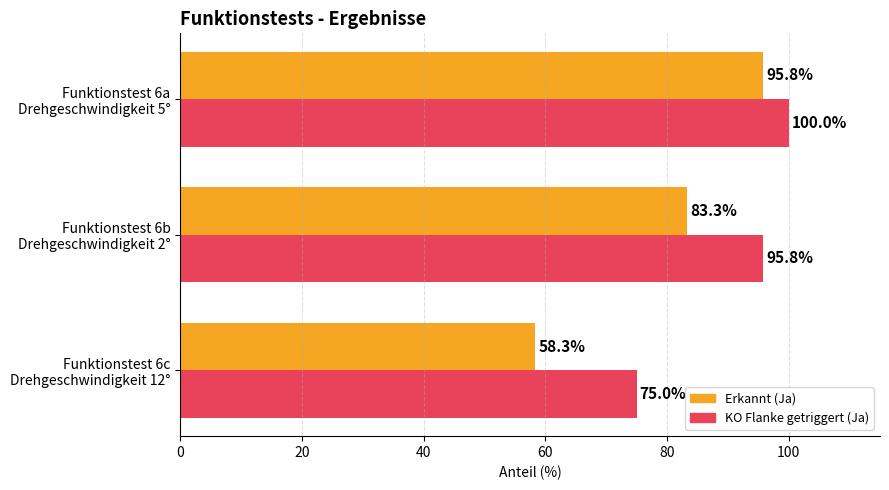

Which series has the largest range (max minus min)?

Erkannt (Ja)